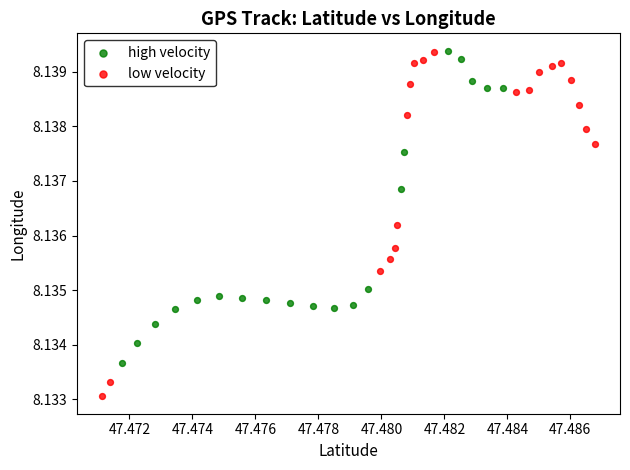

What are all the series names shown in the legend?

high velocity, low velocity